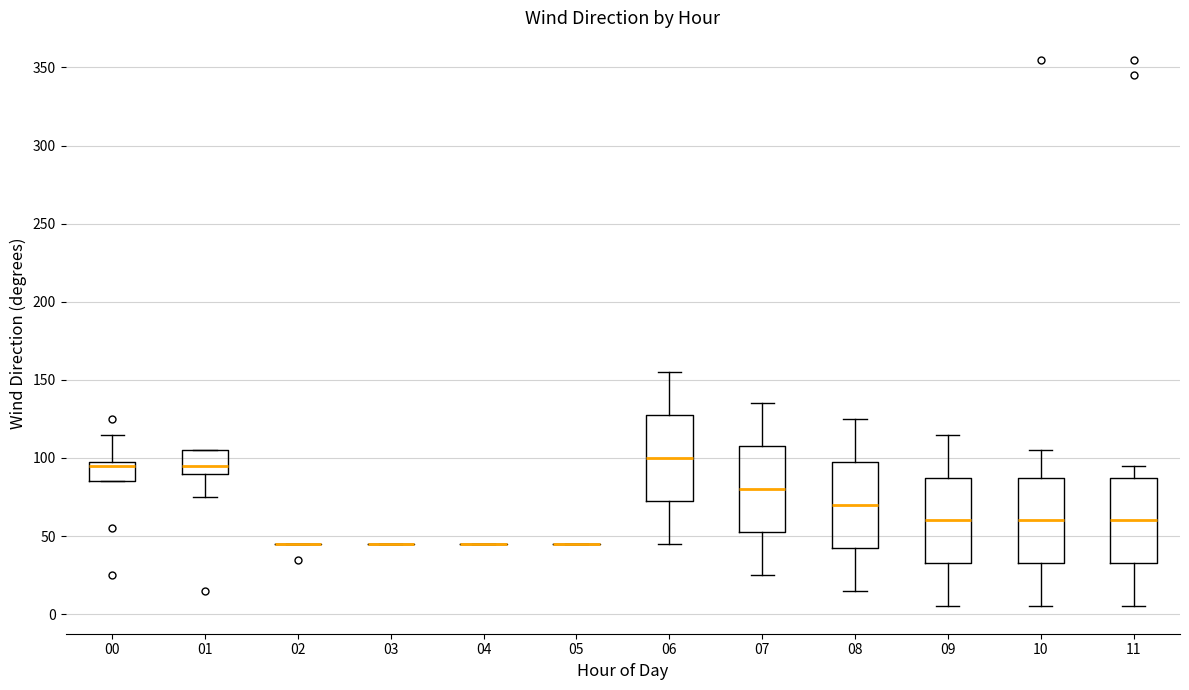

Reading left to right, read every box against the y-axis: the position of its median line, the range the box covers, and the ends of its whiskers. The values are not printed on the chart, so give them approximately, as read against the axis.

00: median 95, box 85 to 100, whiskers 85 to 115
01: median 95, box 90 to 105, whiskers 75 to 105
02: box collapsed to a line at 45, whiskers 45 to 45
03: box collapsed to a line at 45, whiskers 45 to 45
04: box collapsed to a line at 45, whiskers 45 to 45
05: box collapsed to a line at 45, whiskers 45 to 45
06: median 100, box 75 to 130, whiskers 45 to 155
07: median 80, box 55 to 110, whiskers 25 to 135
08: median 70, box 45 to 100, whiskers 15 to 125
09: median 60, box 35 to 90, whiskers 5 to 115
10: median 60, box 35 to 90, whiskers 5 to 105
11: median 60, box 35 to 90, whiskers 5 to 95